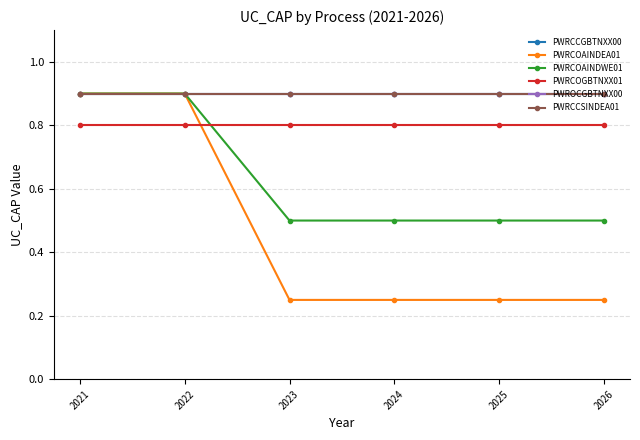

Is this an area chart (filled region under the line)?

No